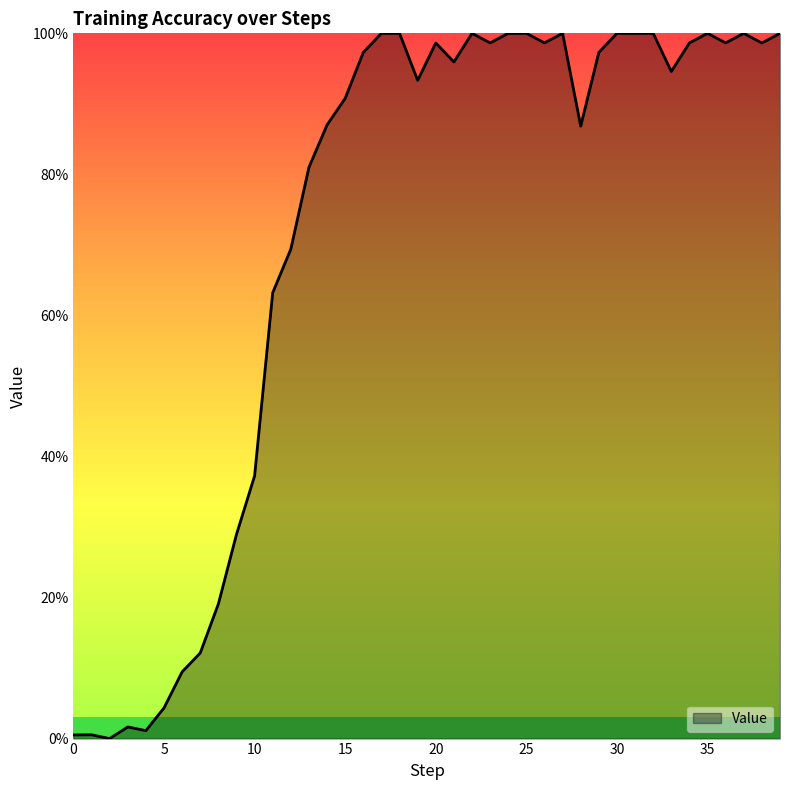

Does the chart display data point markers on the line(s)?

No